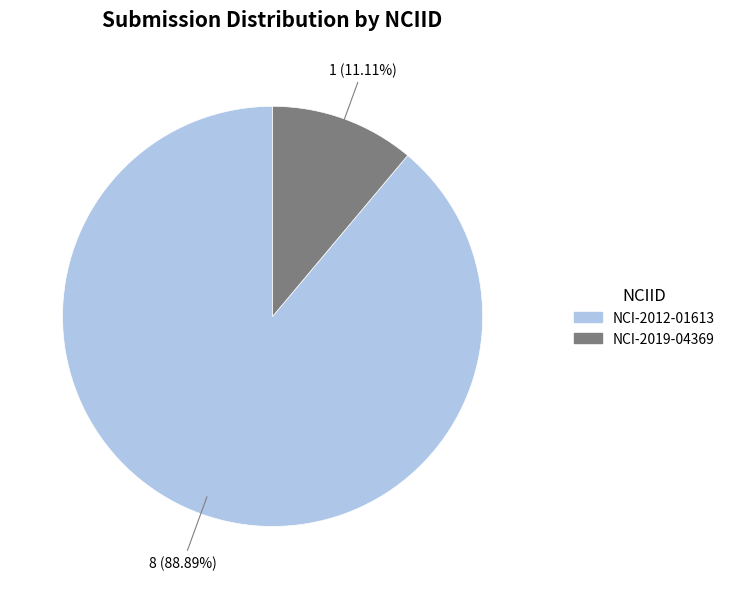

Which has a higher value, NCI-2019-04369 or NCI-2012-01613?

NCI-2012-01613